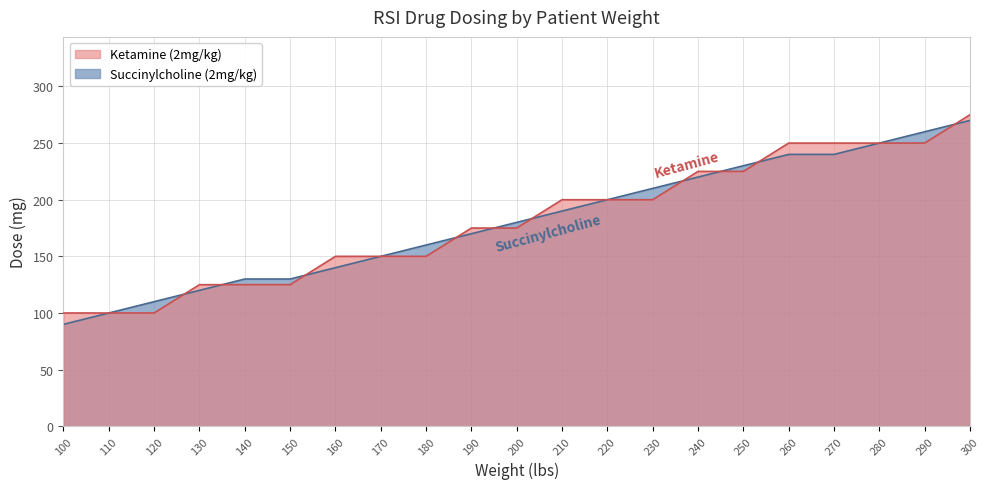

After their last crossing, which series has the higher values: Succinylcholine (2mg/kg) or Ketamine (2mg/kg)?

Ketamine (2mg/kg)